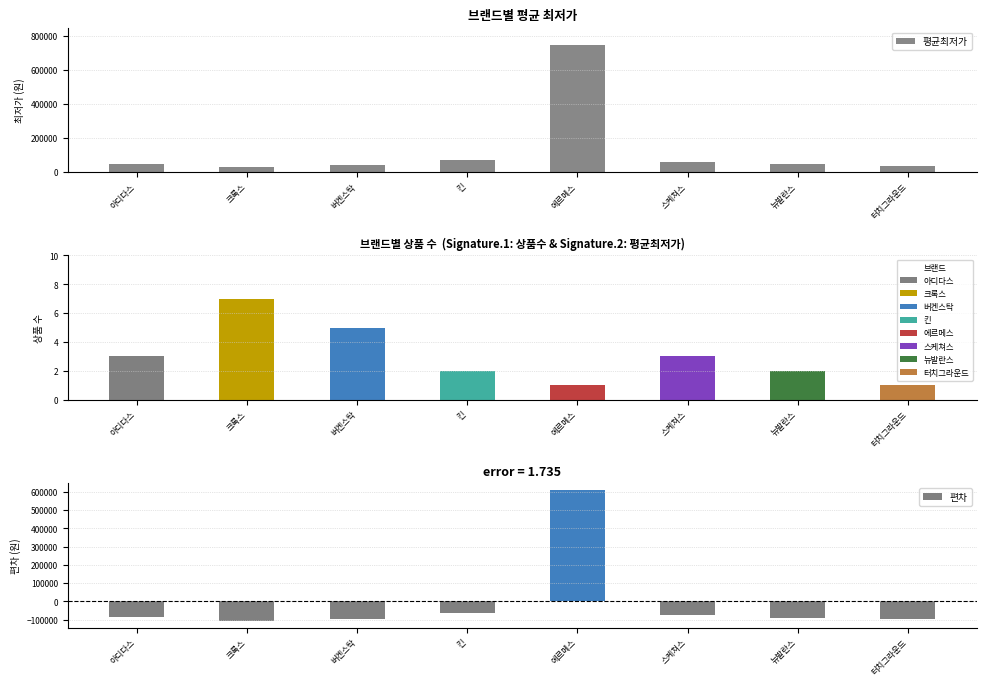

Rank the categories by 편차 value from highest to lowest.

에르메스, 킨, 스케쳐스, 아디다스, 뉴발란스, 버켄스탁, 터치그라운드, 크록스